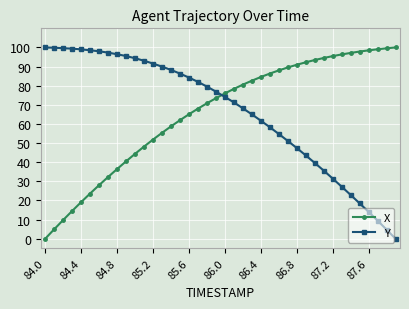

What is the maximum value for X?

100.0